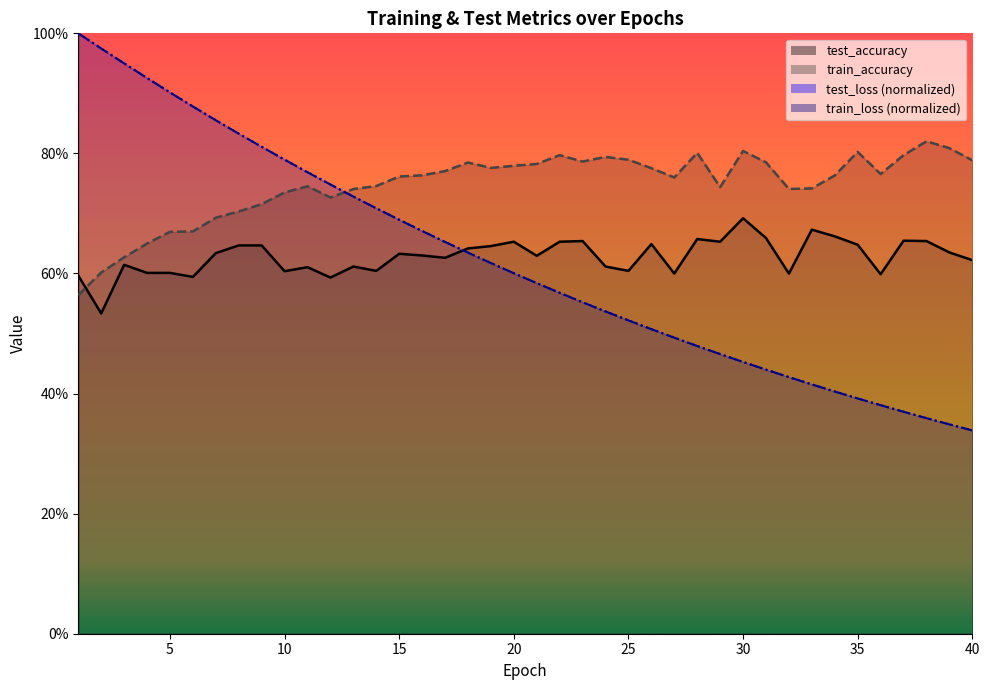

What is the approximate value of test_loss at 6?

0.9